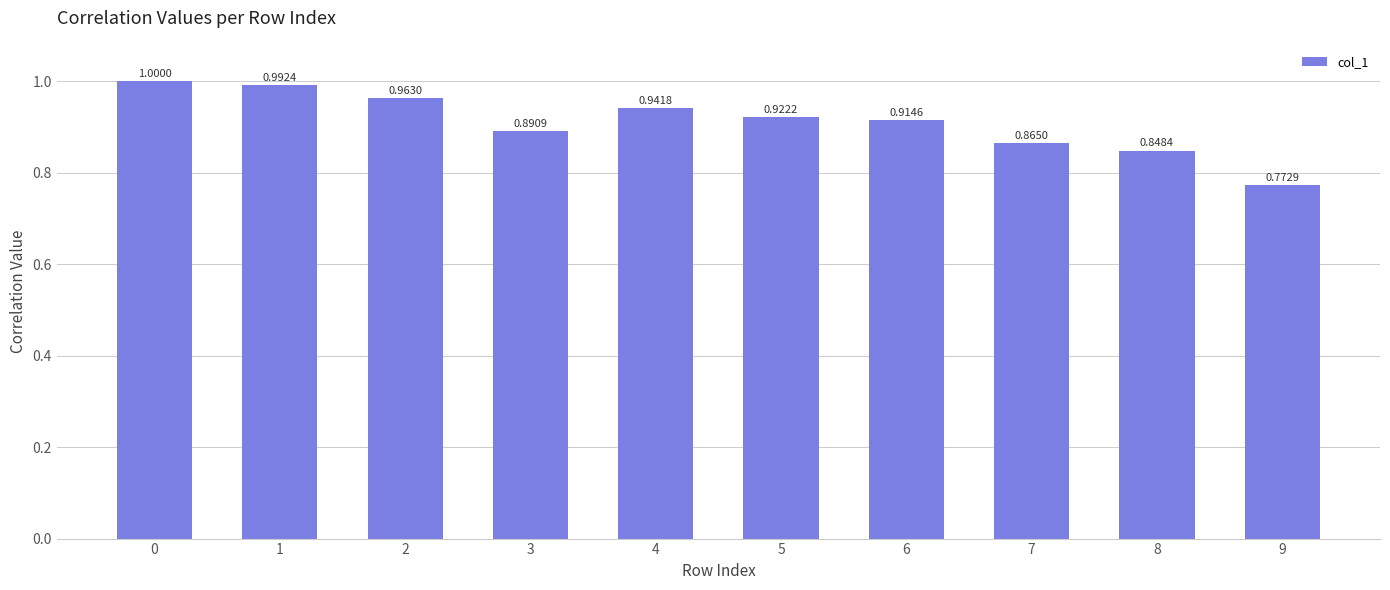

Which has a higher value, 9 or 6?

6